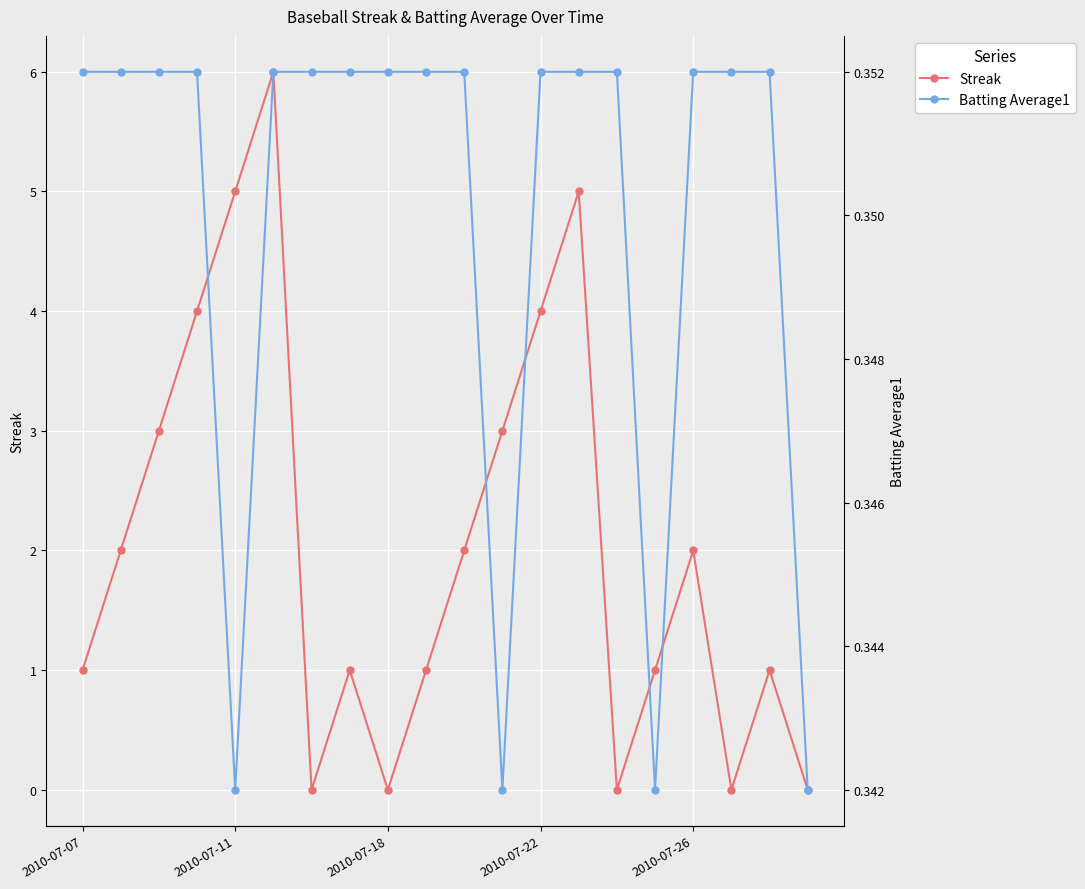

Between 6 and 18, which series saw the biggest shift?

Streak